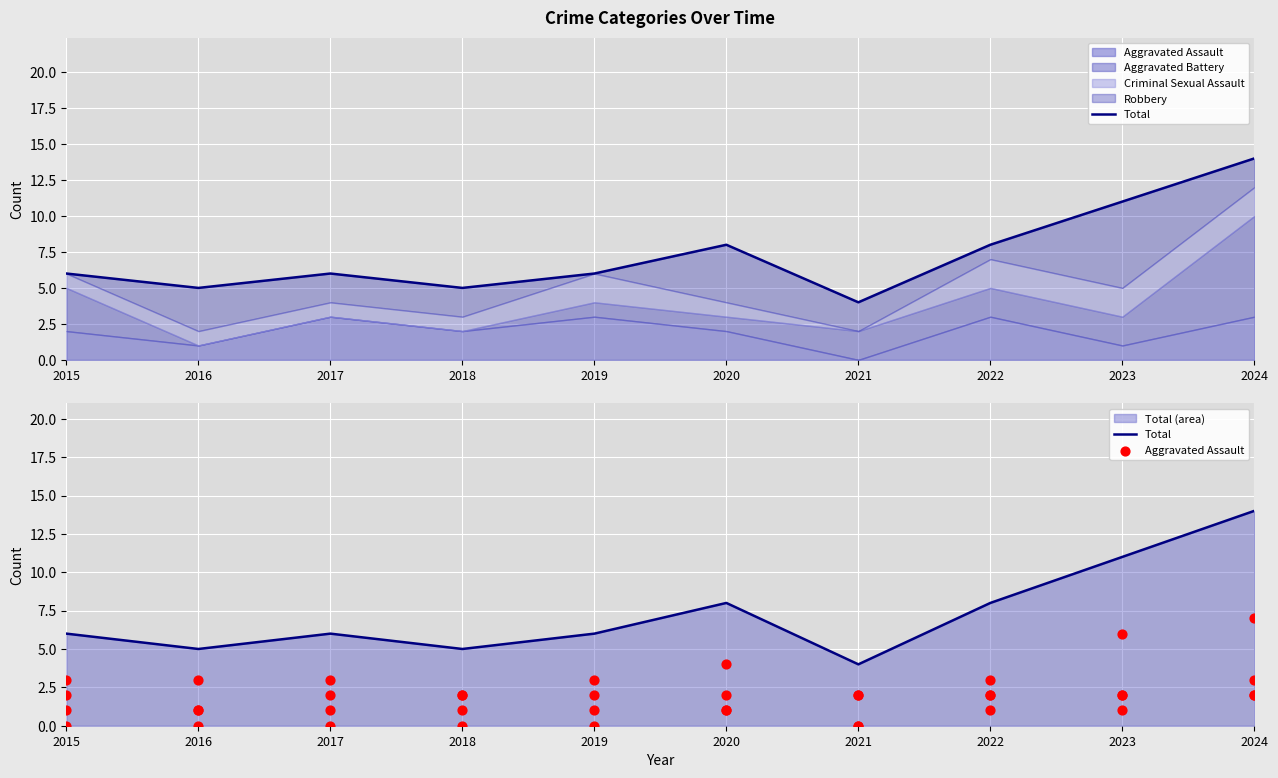

Which series has the largest total across all categories?

Total